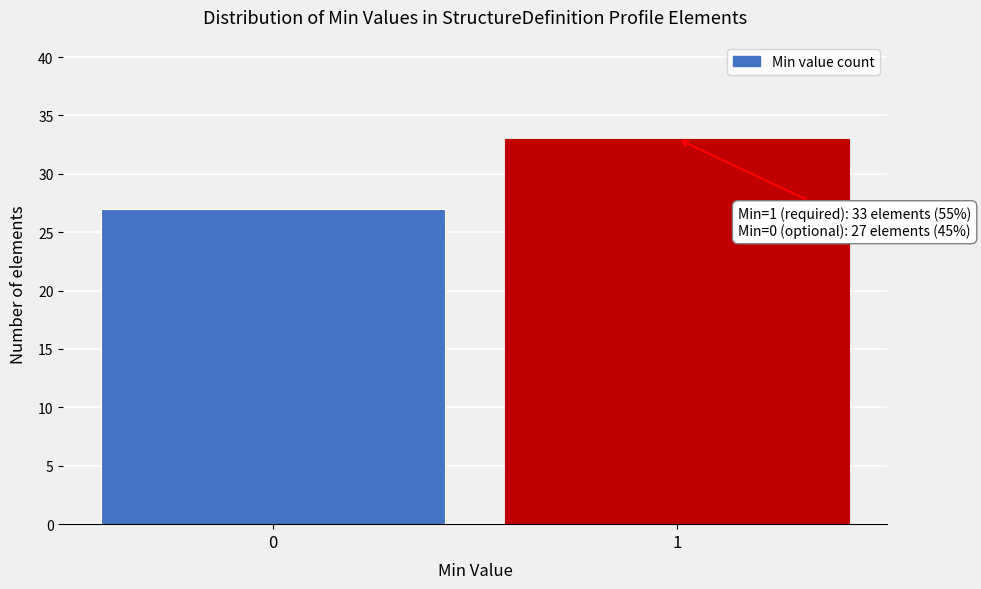

Reading left to right, extract all data points from this chart.

0=27	1=33